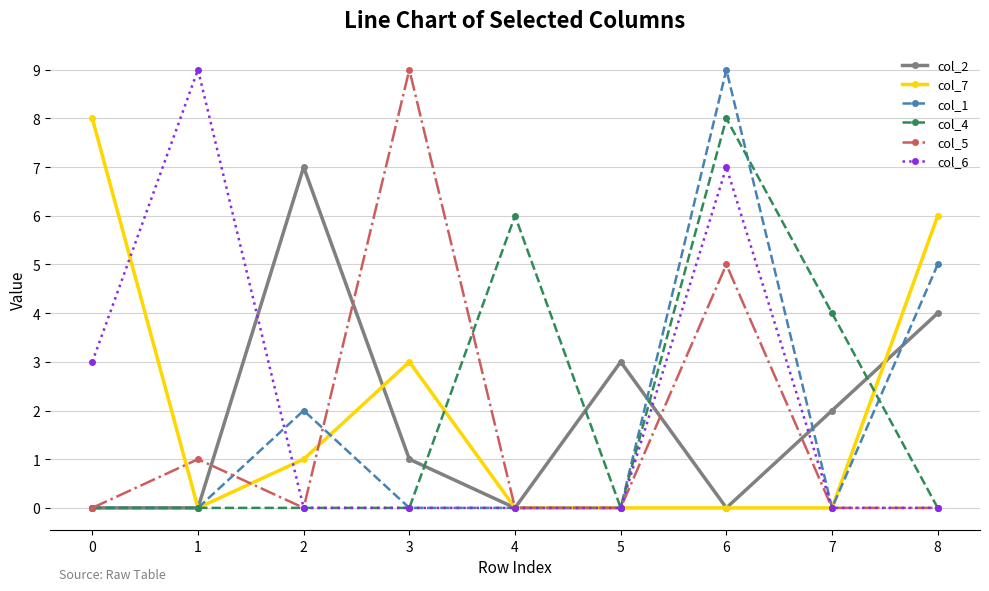

How many lines are shown in the chart?

6